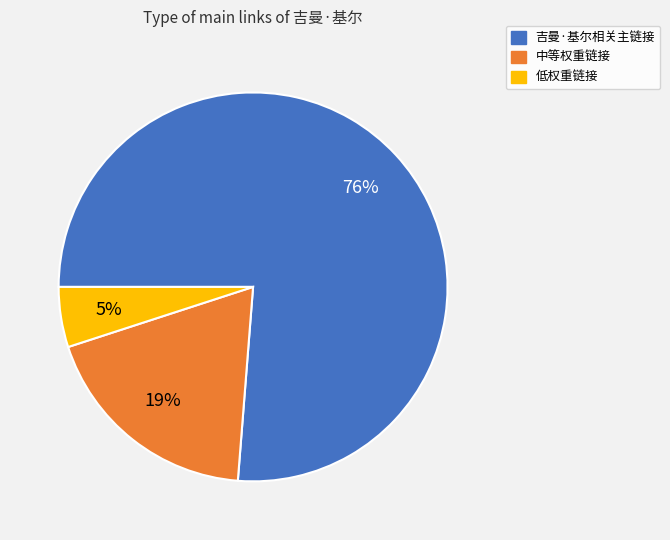

Is there any slice that represents more than half of the pie?

Yes